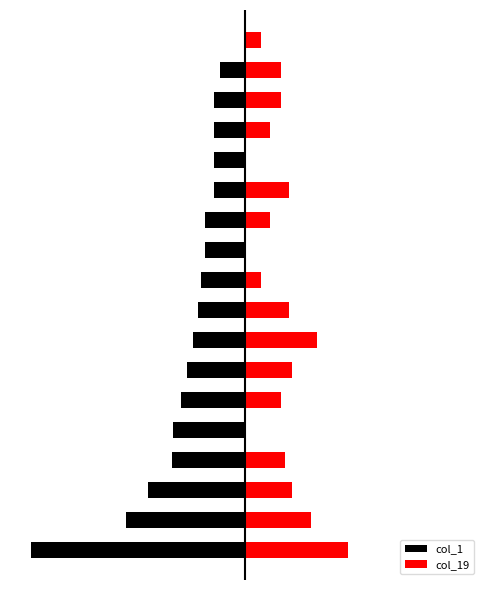

At which category is the sum across all series the highest?

5.0